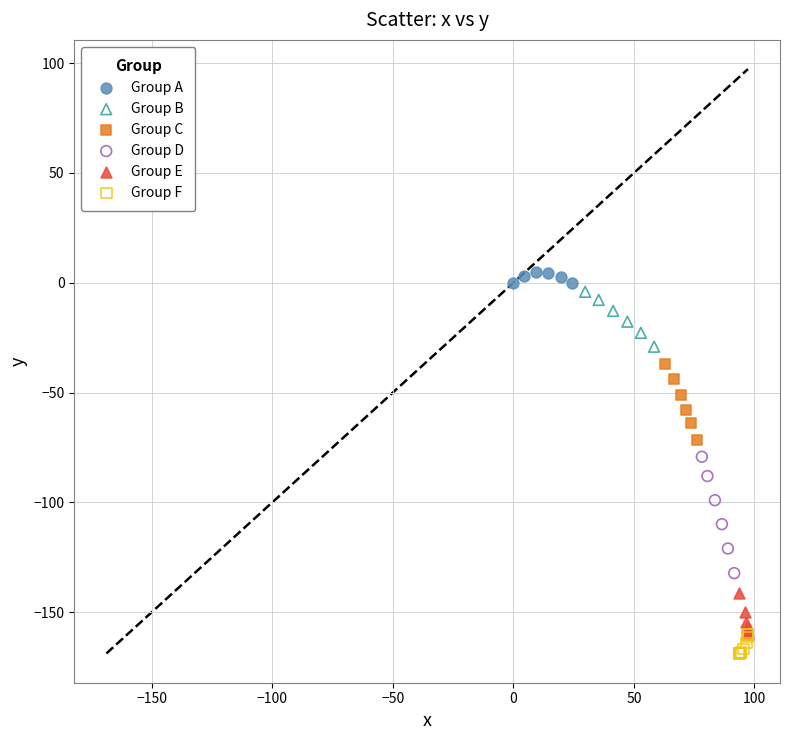

Which series has the largest Y range (max minus min)?

Group D